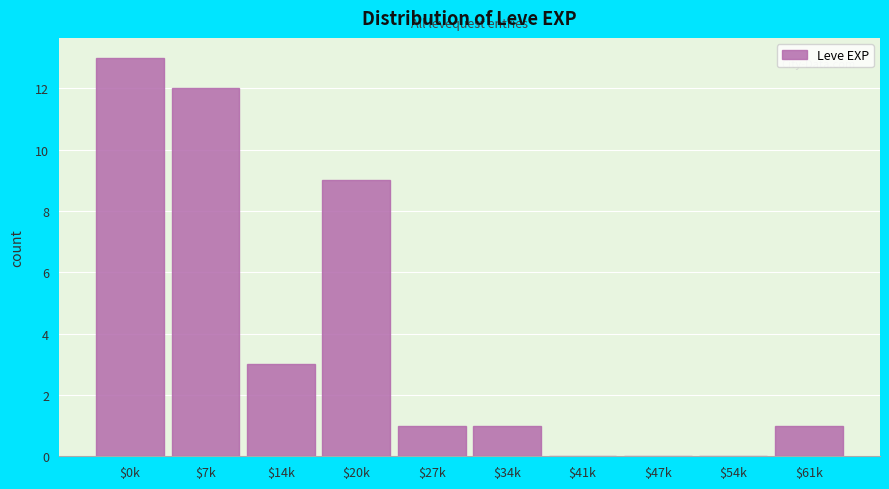

What is the sum of all values?

40